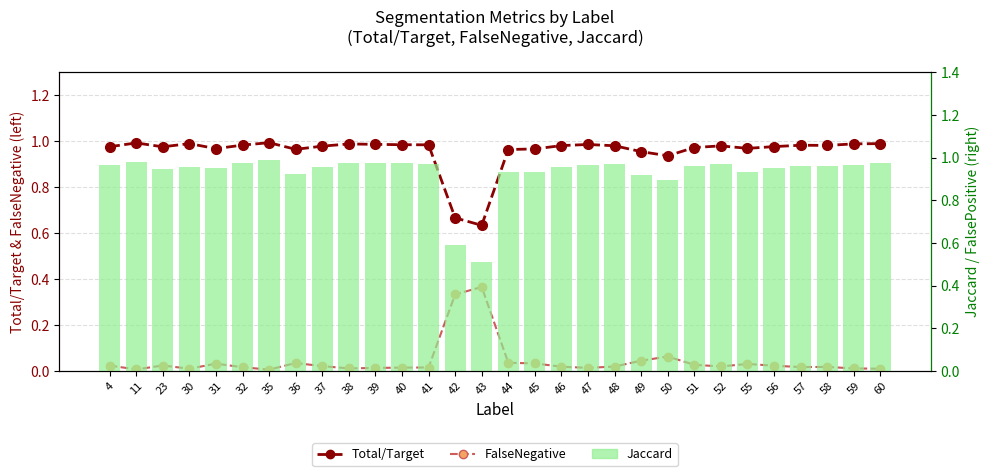

What is the value of the Jaccard bar at the 8th from the left?

0.9